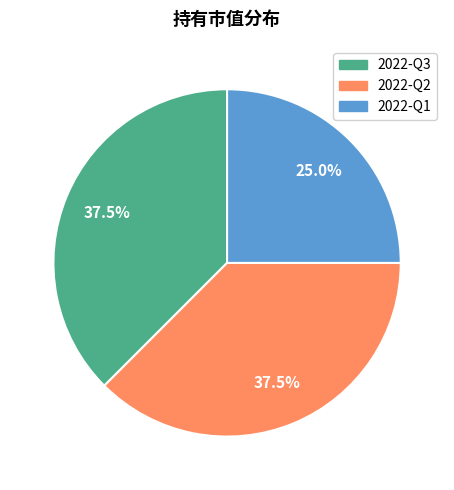

Is there a majority slice in this chart?

No